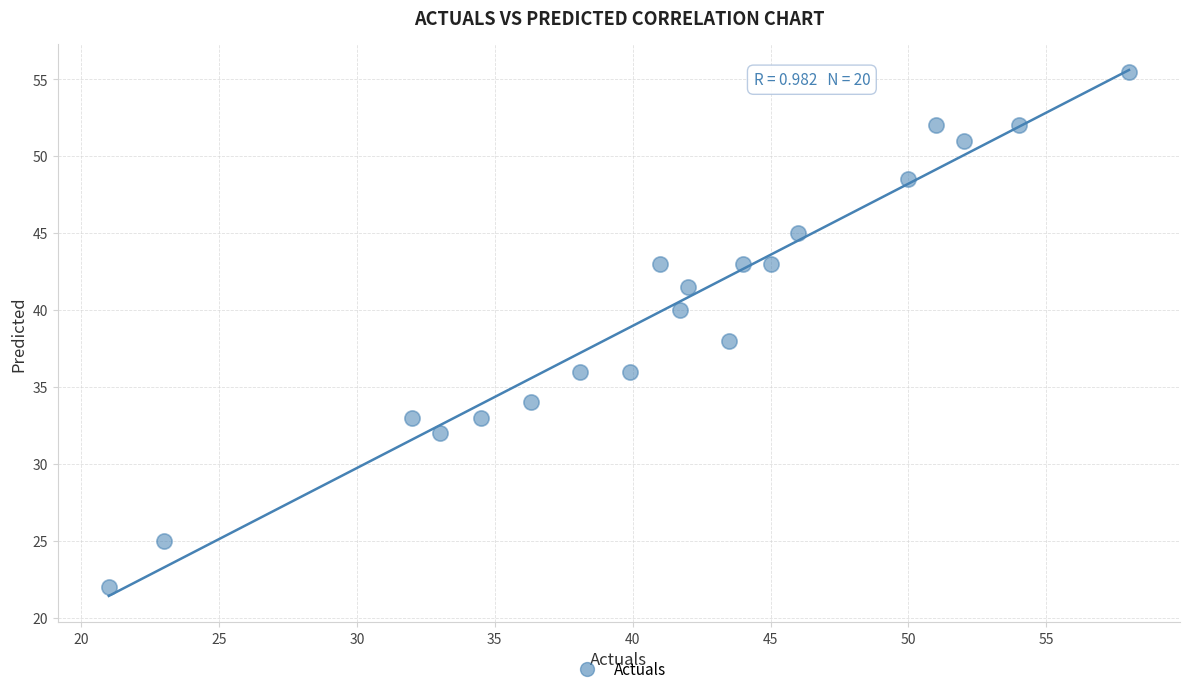

What is the range of X values (max minus min)?

37.0